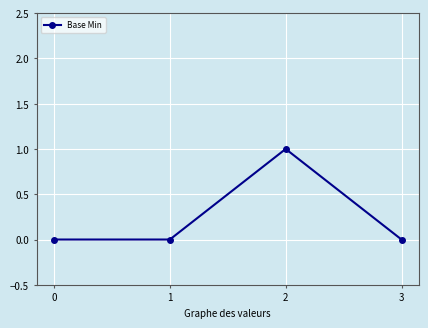

What is the difference between the values at 2 and 0?

1